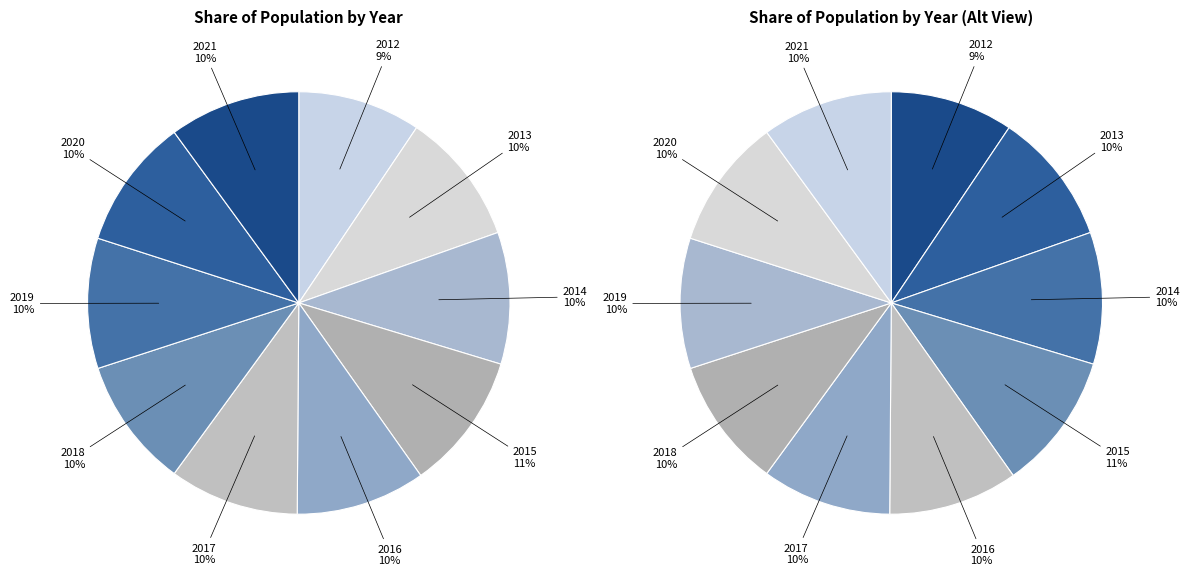

Between 2019 and 2016, which is larger?

2019